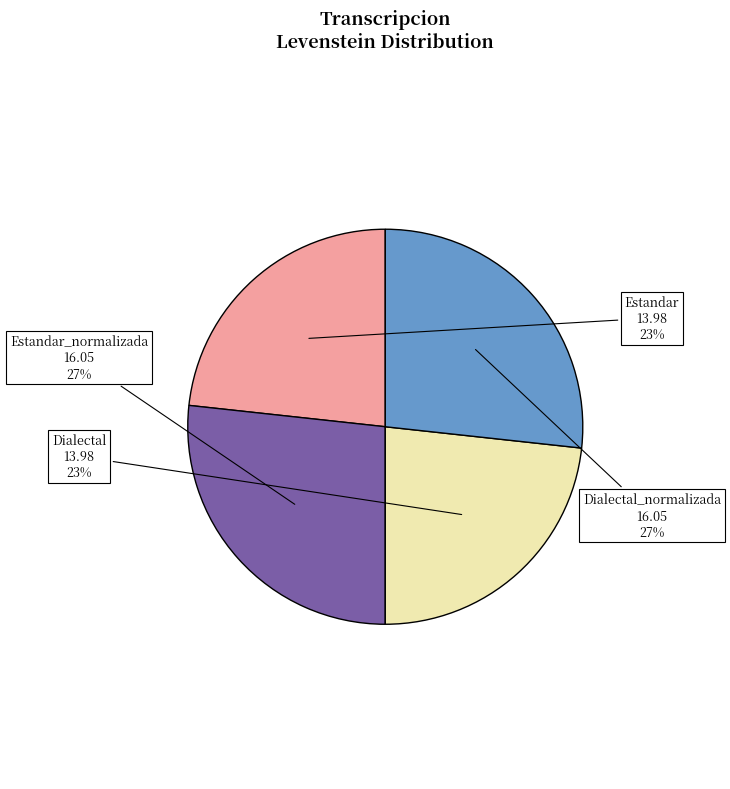

To the nearest percent, what is the average slice percentage?

25%